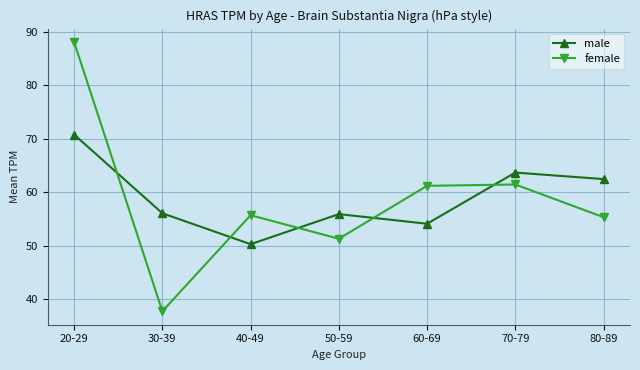

How many times do female and male cross each other?

5